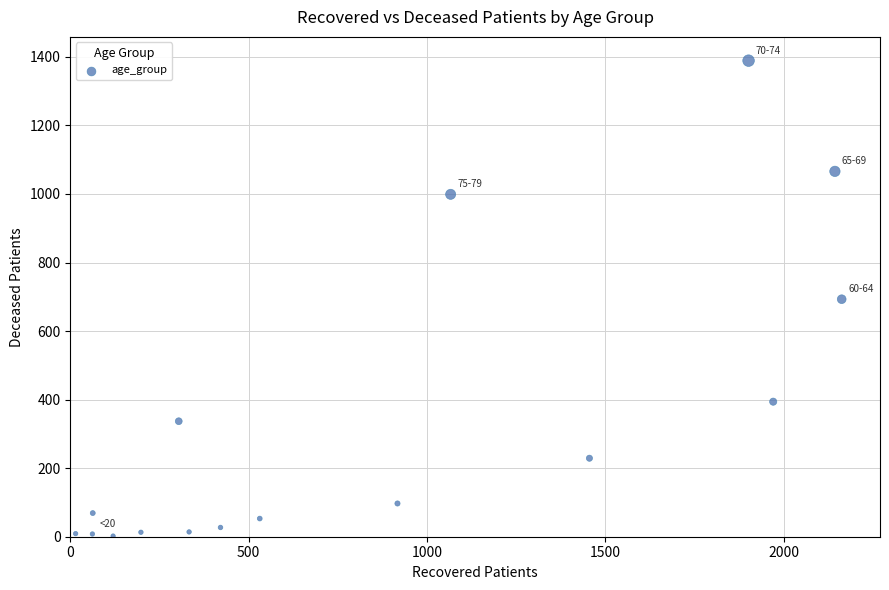

What is the range of X values (max minus min)?

2147